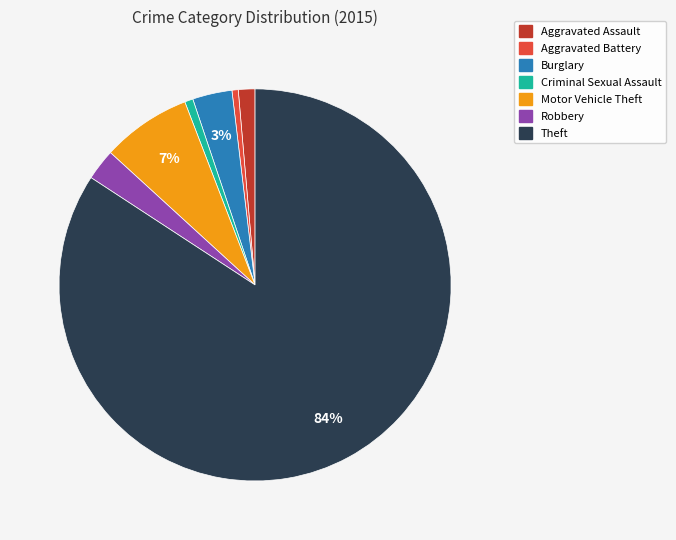

Is the sum of Motor Vehicle Theft and Criminal Sexual Assault greater than half?

No